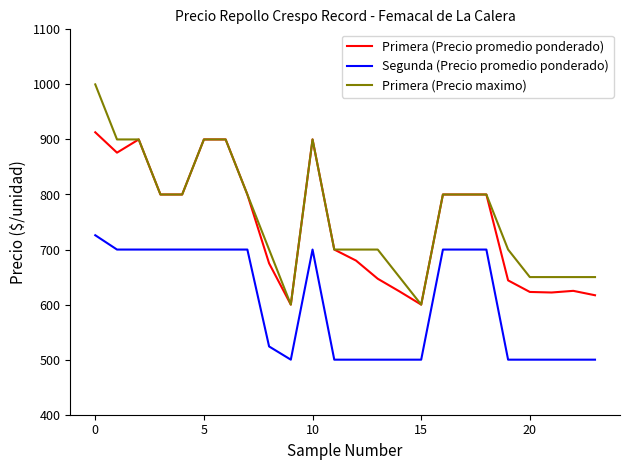

What is the lowest value of the Primera (Precio maximo) series?

600